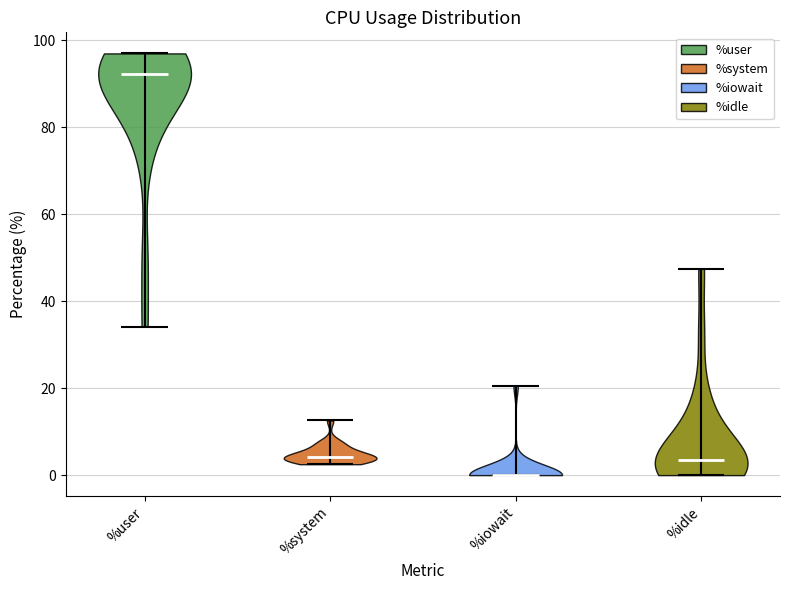

Reading left to right, read every violin against the y-axis: where its median line is, and the lowest and highest points it reaches. The values are not printed on the chart, so give them approximately, as read against the axis.

%user: median line 92, lowest point 34, highest point 96
%system: median line 4, lowest point 2, highest point 12
%iowait: median line 0, lowest point 0, highest point 20
%idle: median line 4, lowest point 0, highest point 48